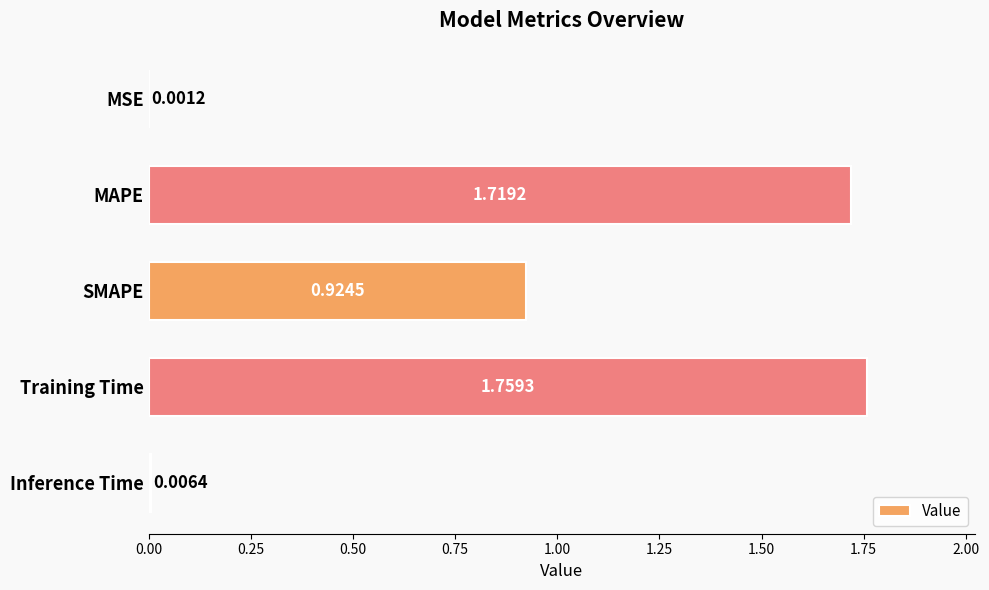

Which category has the highest value across all series?

Training Time